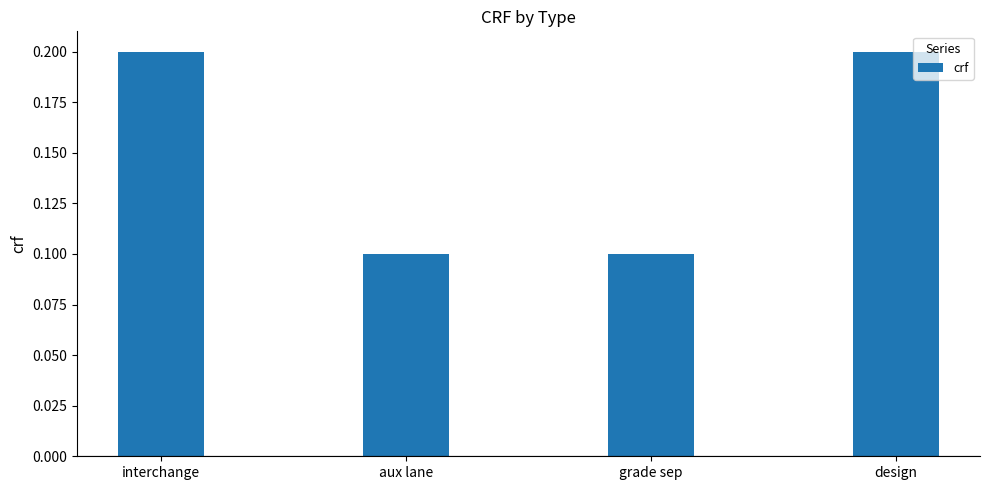

What is the average value?

0.2